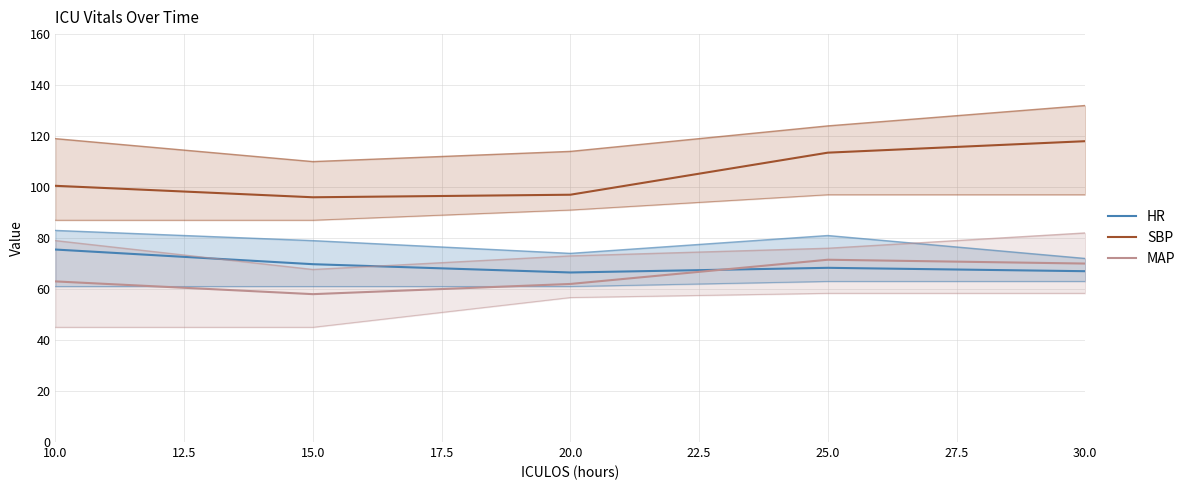

The HR series shows 43.9 at 10.0. True or false?

False